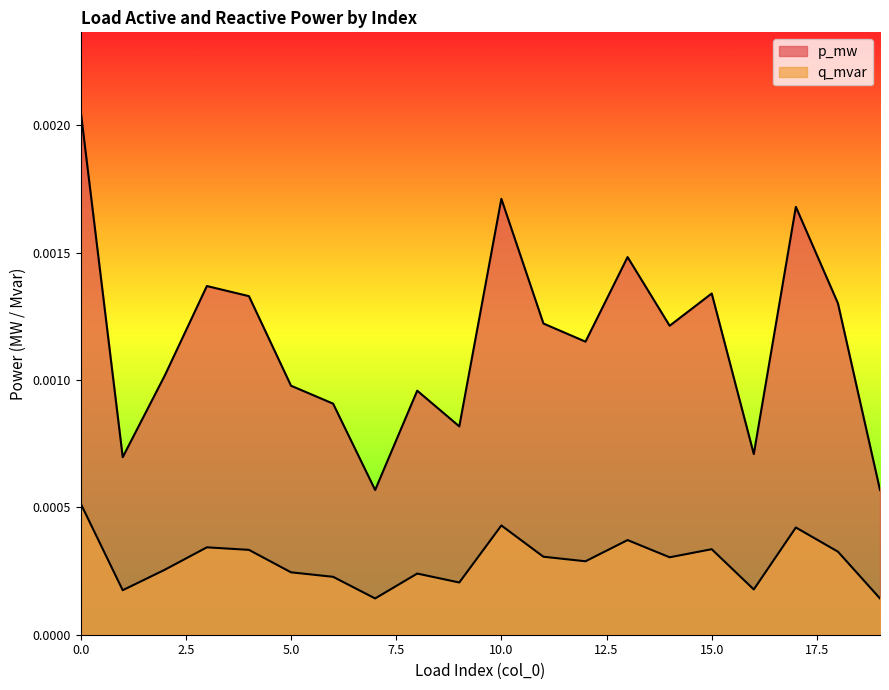

Is the value of p_mw at 8 greater than the value of q_mvar at 3?

Yes